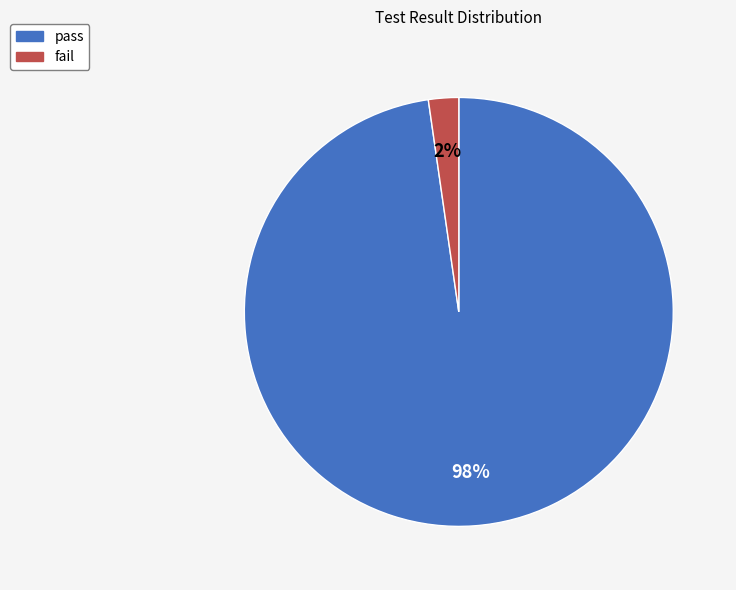

How many slices are in this pie chart?

2